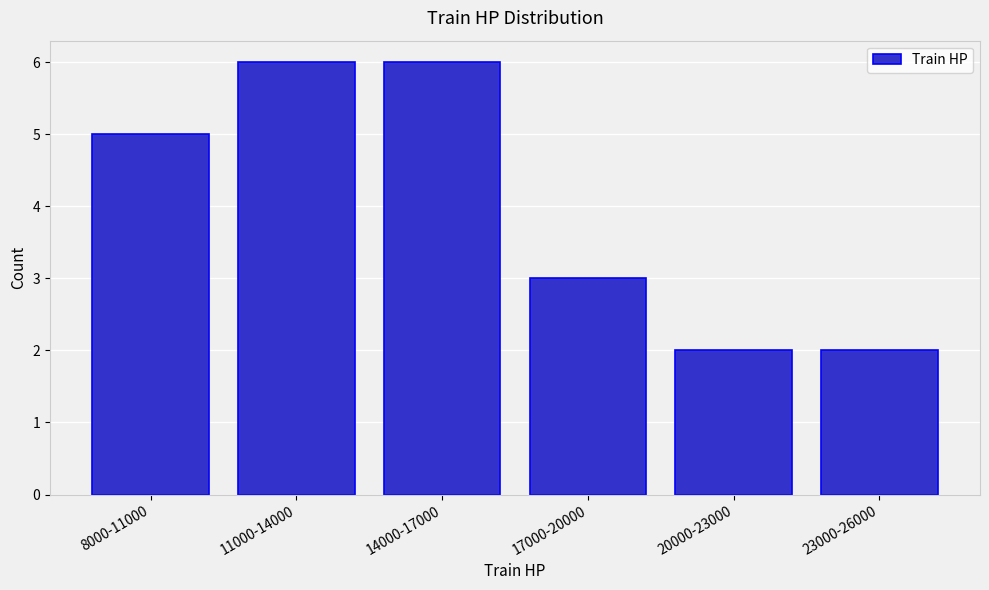

Reading right to left, transcribe all the data shown in this chart.

2	2	3	6	6	5